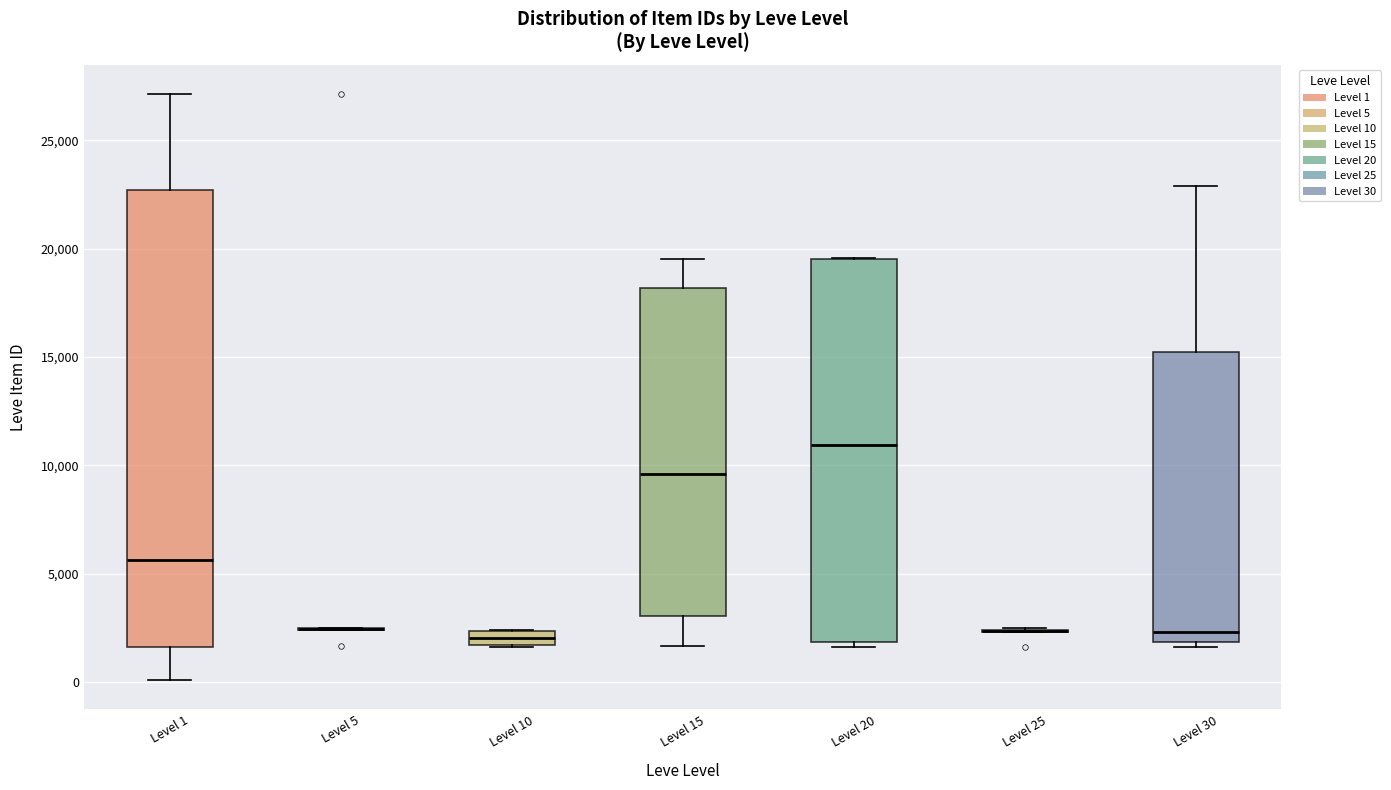

Where does the median line of the box for Level 1 sit on the y-axis? The values are not printed on the chart, so give them approximately, as read against the axis.

5500